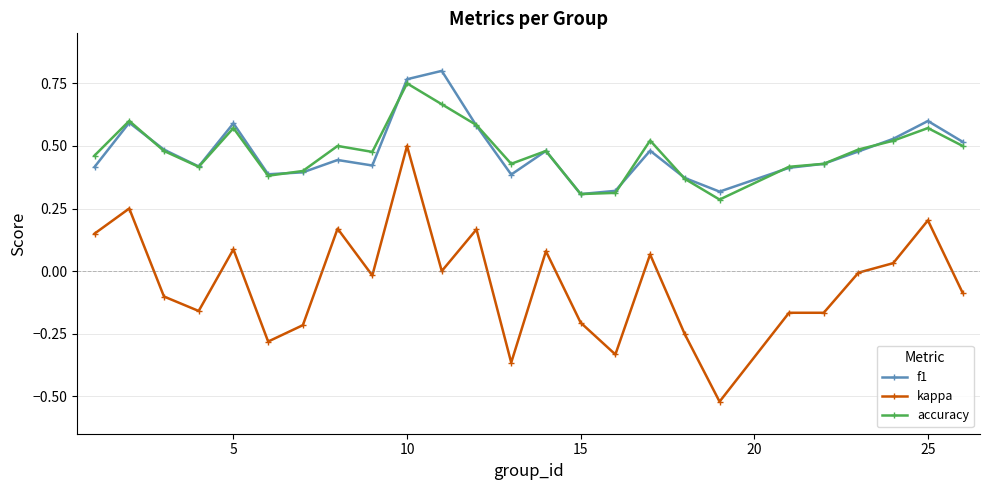

True or false: kappa and f1 intersect in this chart.

False